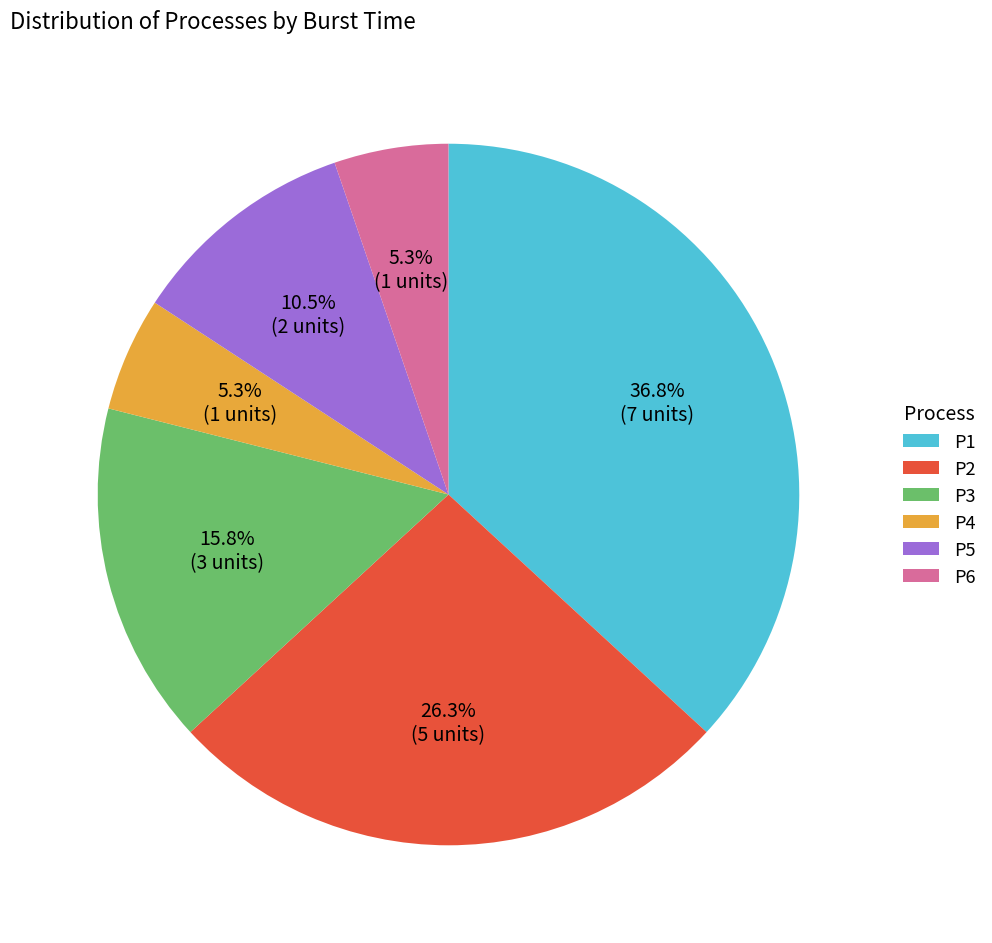

How many segments does this pie chart have?

6